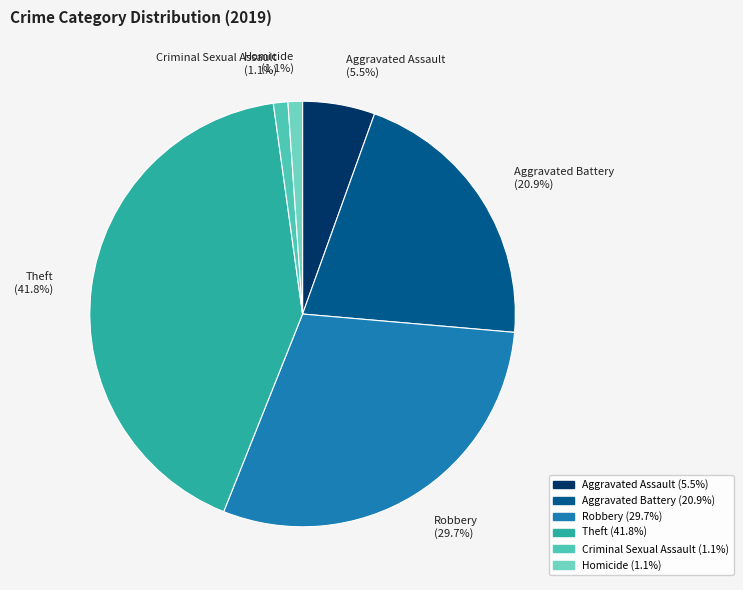

How many segments does this pie chart have?

6